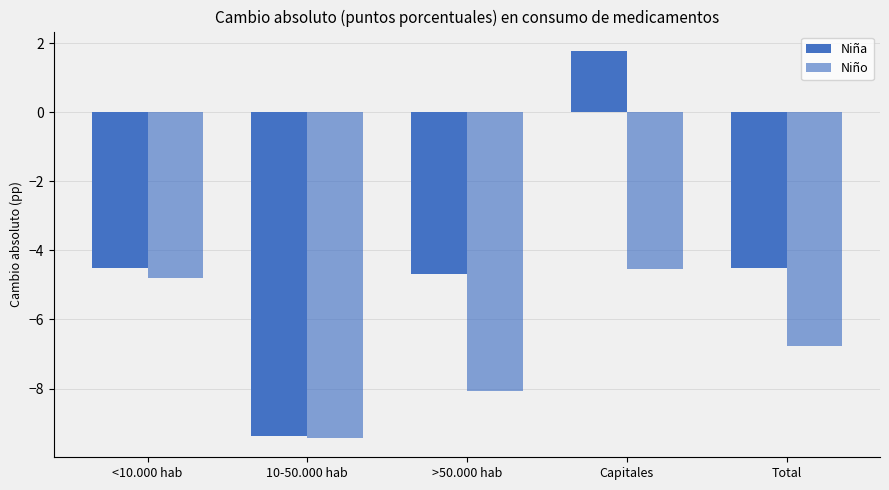

How many values in the Niña series exceed -4?

1